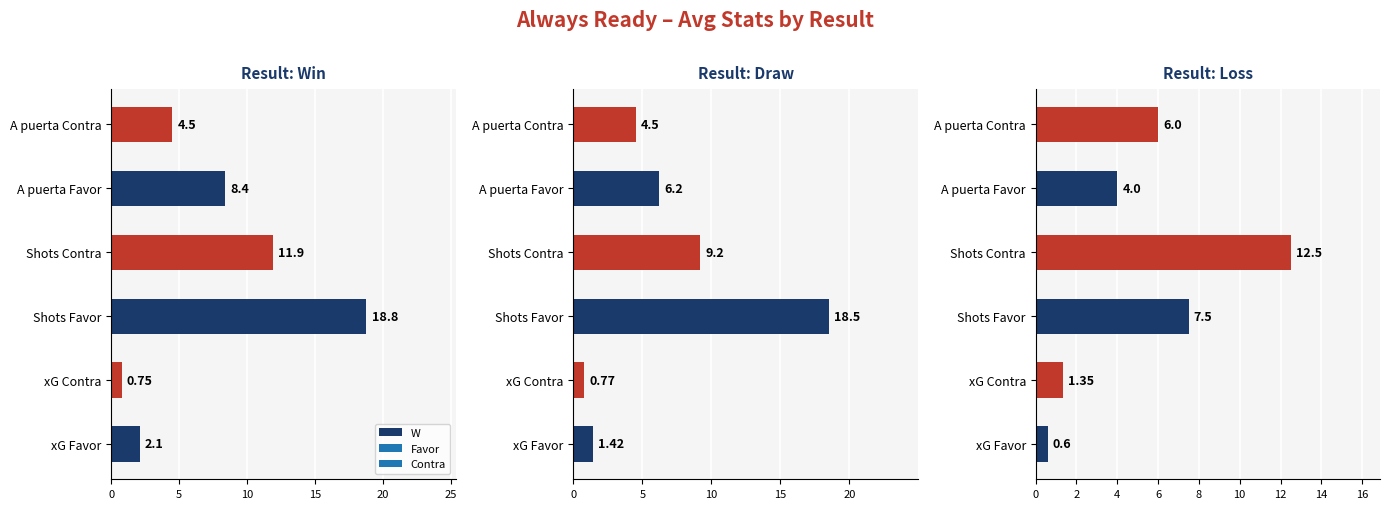

What is the sum of all W values?

46.5